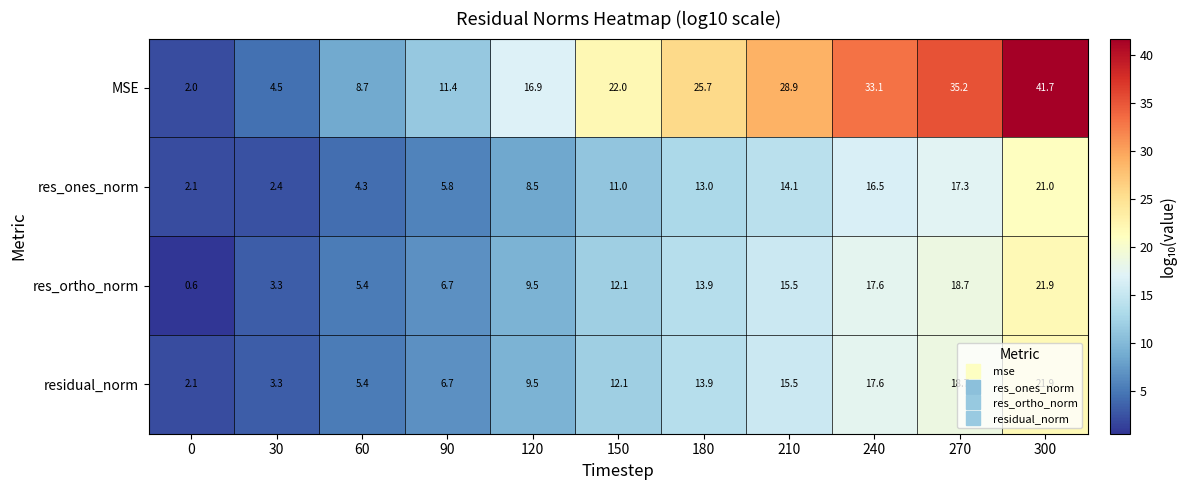

What is the minimum value shown in the chart?

0.6